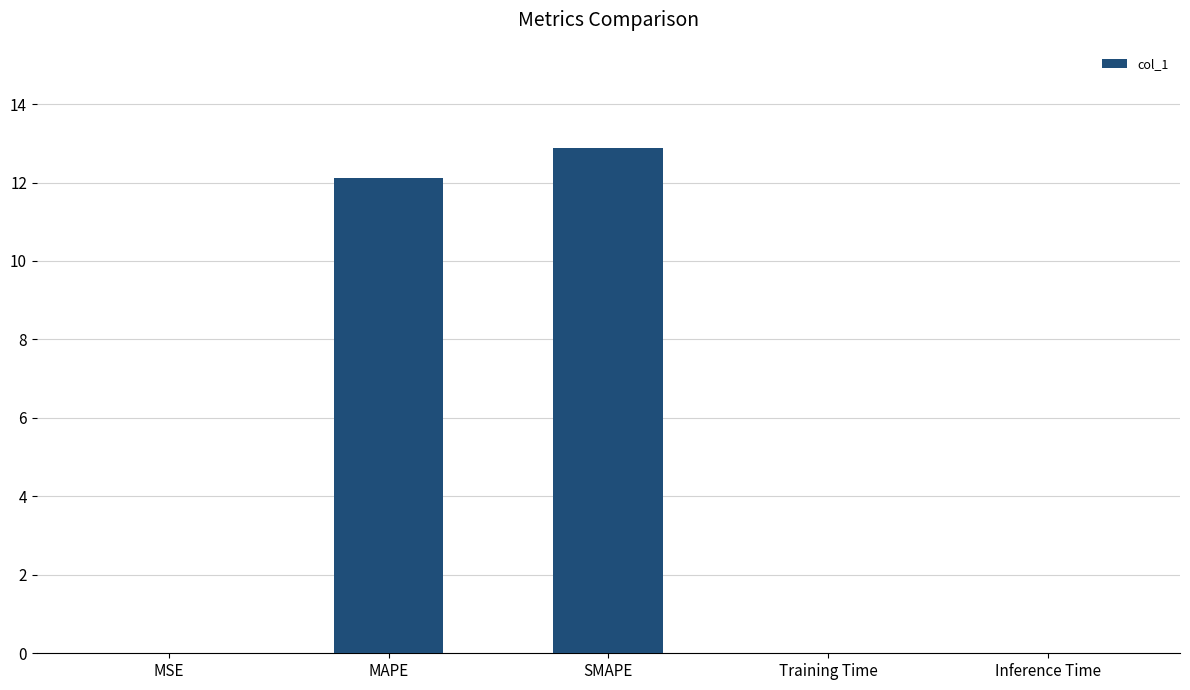

Between SMAPE and MSE, which is larger?

SMAPE